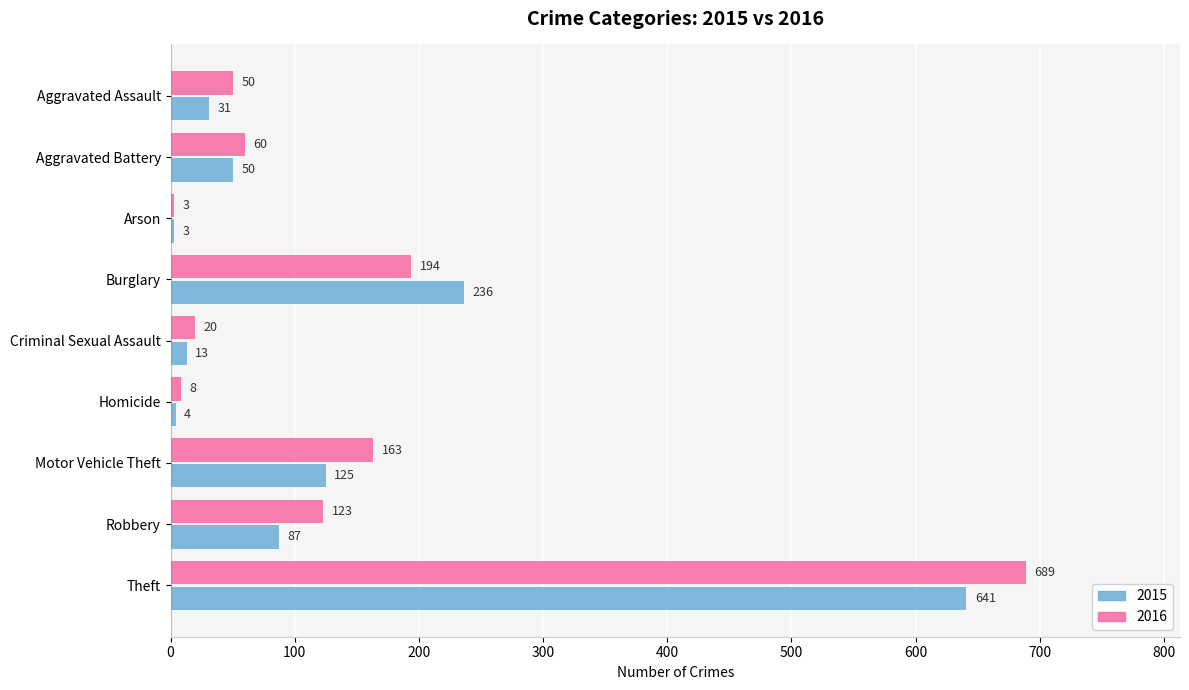

Between Motor Vehicle Theft and Robbery, which series saw the biggest shift?

2016